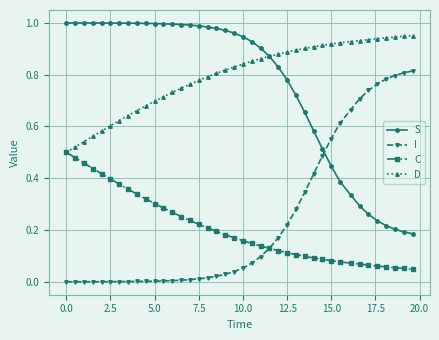

List the series in order of their peak value, highest first.

S, D, I, C